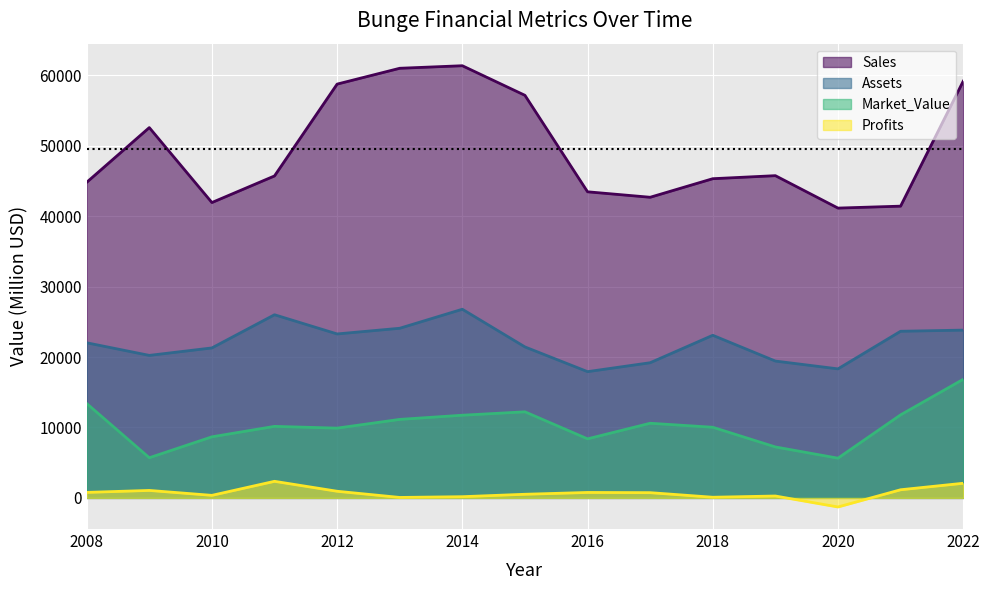

Which category has the lowest value across all series?

2020